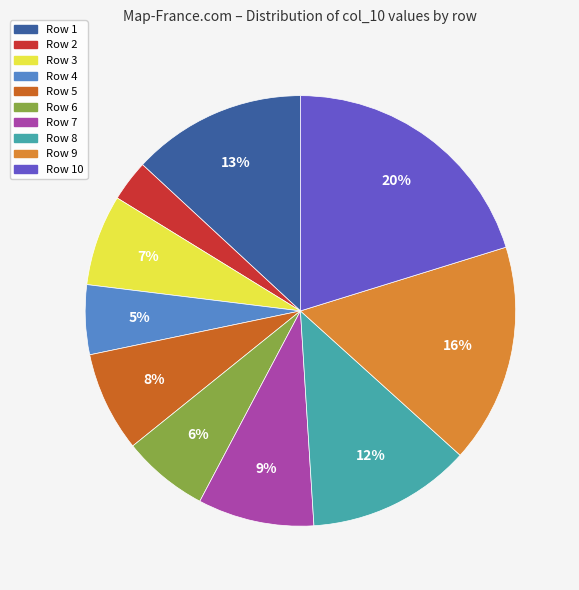

Is there any slice that represents more than half of the pie?

No